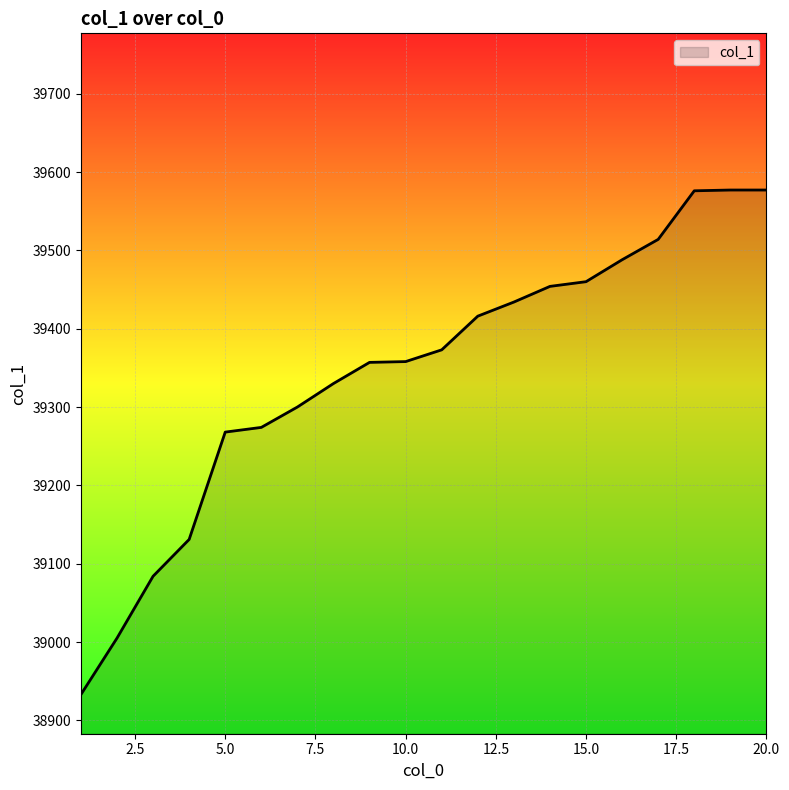

What is the greatest value displayed?

39577